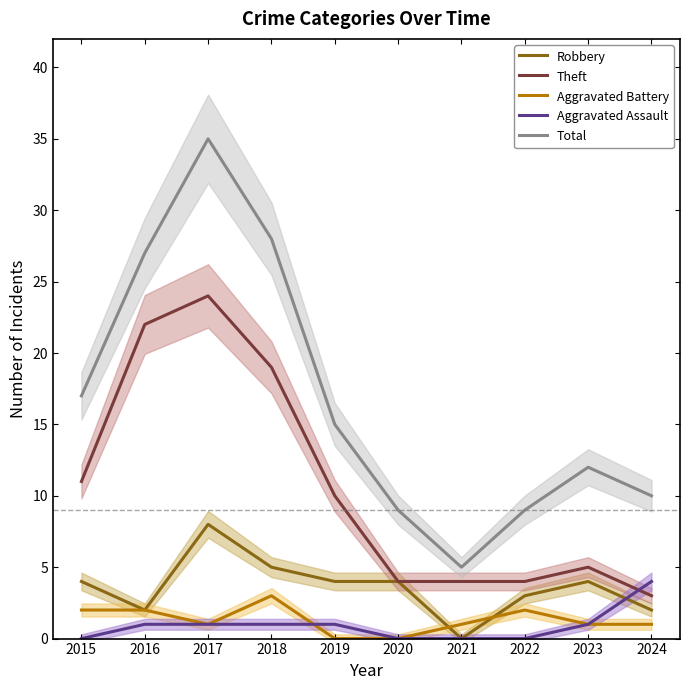

True or false: Aggravated Assault and Total intersect in this chart.

False